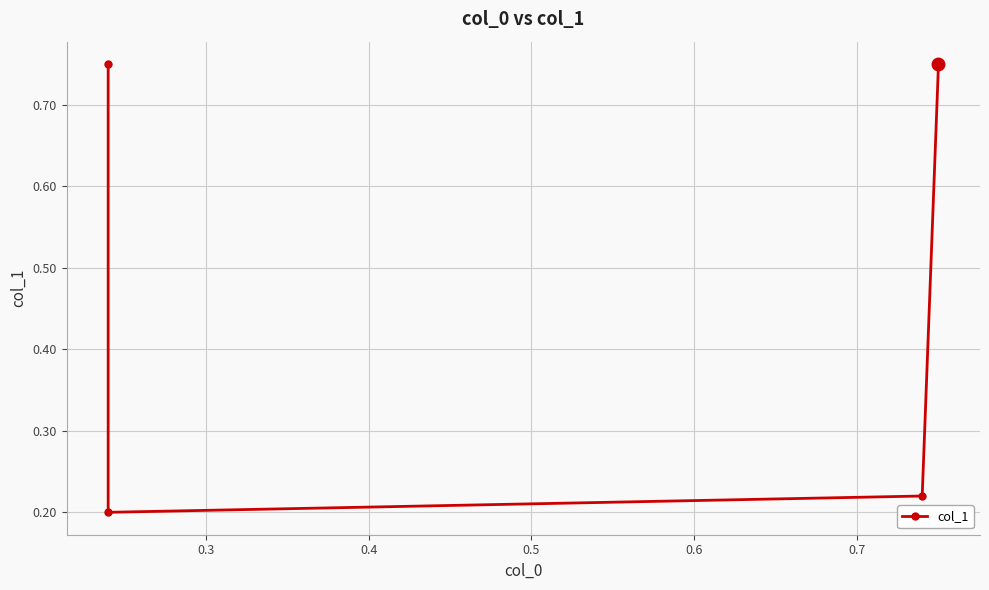

What is the greatest value displayed?

0.8